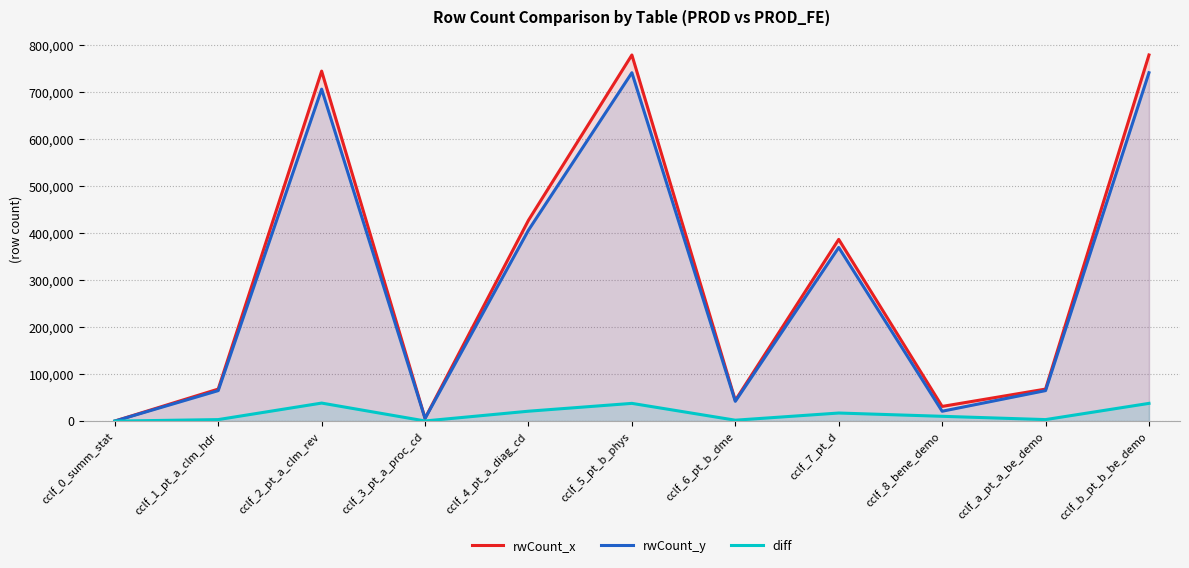

True or false: rwCount_x has a value of 1299214 at cclf_b_pt_b_be_demo.

False